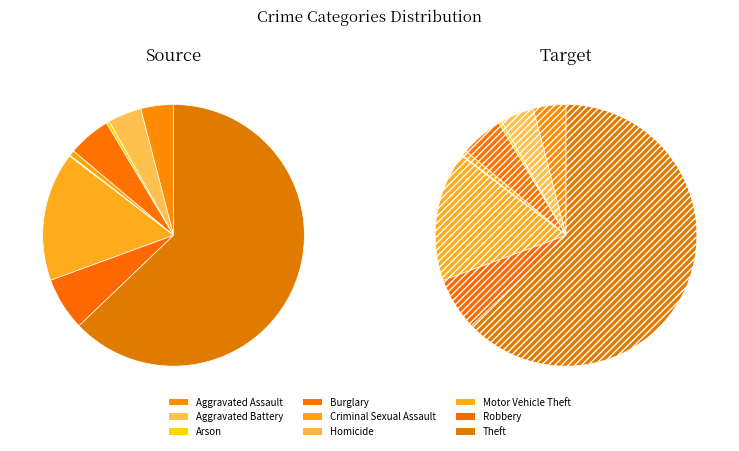

Count the number of slices in the pie.

9